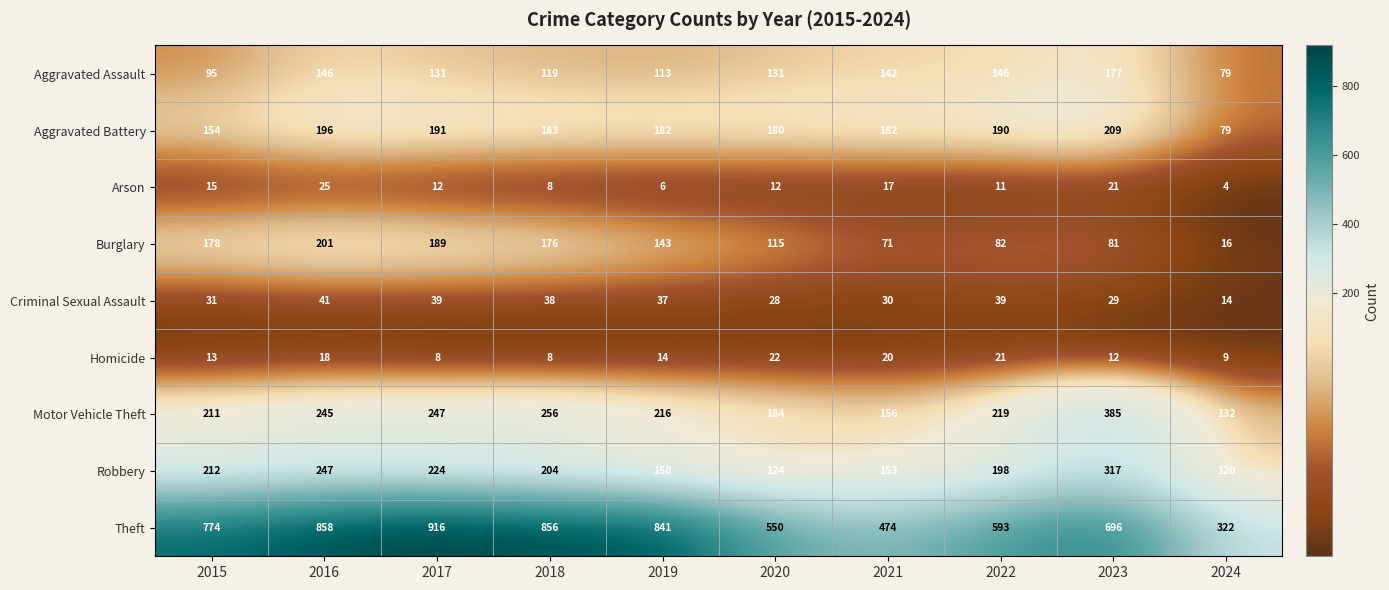

True or false: Criminal Sexual Assault has a value of 61 at 2019.

False